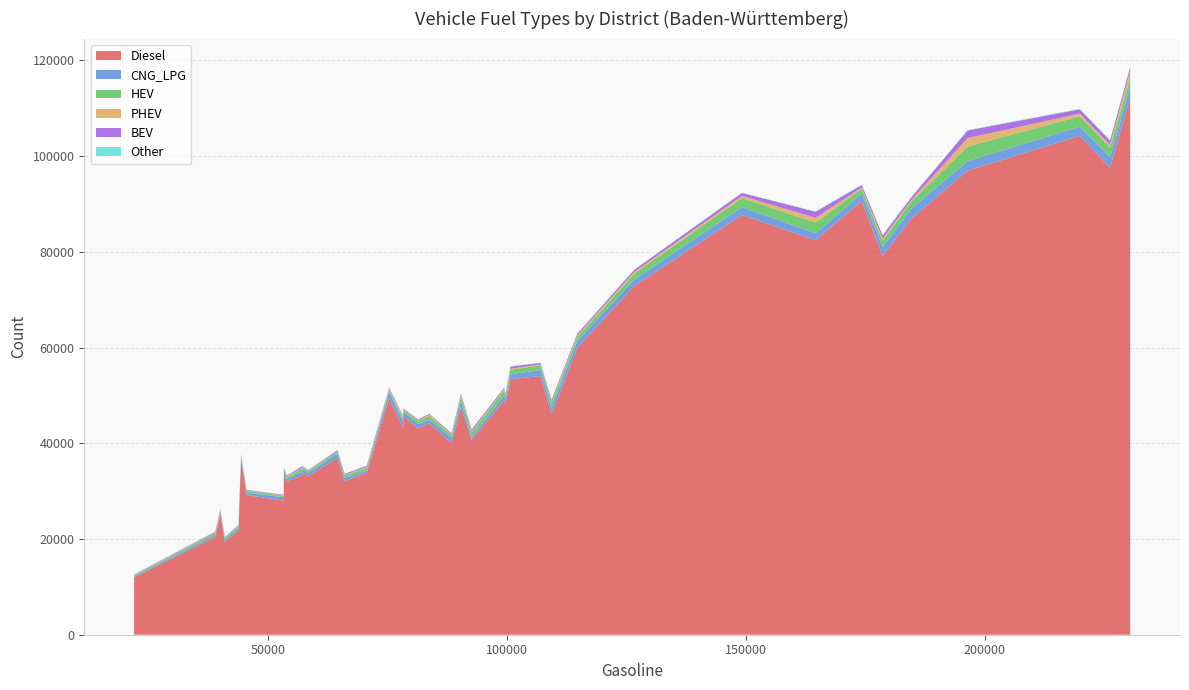

Reading left to right, transcribe all the data shown in this chart.

Diesel: 196371=96958	164557=82438	219852=104219	106944=54041	226185=97531	178573=79105	43752=21795	149133=87694	44286=36450	75288=49421	53236=33210	53229=28030	126574=72847	21893=12004	90320=47528	184610=86928	99629=48135	38871=20444	99394=48971	58354=33130	230404=112205	40881=19378	64474=36942	88358=40043	45457=29163	57133=33315	100672=53393	65971=32060	174202=90647	57177=34074	83664=44203	53890=32090	109292=46040	92538=40727	70591=33874	114666=59940	78214=43214	81337=43092	39967=25112	78257=45692
CNG_LPG: 196371=1978	164557=1448	219852=1937	106944=1264	226185=2206	178573=1886	43752=505	149133=1623	44286=643	75288=1182	53236=748	53229=708	126574=1336	21893=157	90320=1259	184610=2064	99629=971	38871=399	99394=1020	58354=665	230404=2280	40881=430	64474=850	88358=992	45457=476	57133=784	100672=1001	65971=678	174202=1508	57177=546	83664=742	53890=472	109292=1301	92538=513	70591=417	114666=1423	78214=1285	81337=899	39967=479	78257=880
HEV: 196371=3042	164557=2217	219852=2148	106944=979	226185=1972	178573=1306	43752=422	149133=1915	44286=315	75288=535	53236=742	53229=306	126574=1211	21893=255	90320=984	184610=1525	99629=777	38871=457	99394=1126	58354=427	230404=1819	40881=345	64474=409	88358=572	45457=392	57133=648	100672=970	65971=529	174202=1012	57177=371	83664=800	53890=405	109292=1131	92538=1071	70591=606	114666=792	78214=655	81337=619	39967=330	78257=366
PHEV: 196371=1775	164557=1003	219852=568	106944=196	226185=655	178573=505	43752=108	149133=440	44286=103	75288=174	53236=94	53229=90	126574=395	21893=68	90320=244	184610=319	99629=137	38871=87	99394=243	58354=101	230404=1525	40881=95	64474=92	88358=172	45457=90	57133=165	100672=210	65971=108	174202=281	57177=113	83664=196	53890=137	109292=244	92538=194	70591=162	114666=356	78214=241	81337=161	39967=128	78257=124
BEV: 196371=1590	164557=1253	219852=906	106944=308	226185=875	178573=622	43752=121	149133=619	44286=188	75288=290	53236=115	53229=117	126574=427	21893=92	90320=342	184610=561	99629=245	38871=138	99394=263	58354=109	230404=714	40881=140	64474=263	88358=279	45457=140	57133=315	100672=448	65971=217	174202=492	57177=129	83664=201	53890=155	109292=359	92538=363	70591=247	114666=369	78214=260	81337=206	39967=183	78257=206
Other: 196371=79	164557=84	219852=68	106944=40	226185=73	178573=46	43752=9	149133=41	44286=9	75288=25	53236=17	53229=11	126574=20	21893=5	90320=35	184610=52	99629=25	38871=19	99394=21	58354=17	230404=71	40881=9	64474=22	88358=31	45457=12	57133=18	100672=43	65971=13	174202=49	57177=19	83664=40	53890=17	109292=34	92538=36	70591=33	114666=33	78214=30	81337=15	39967=14	78257=23